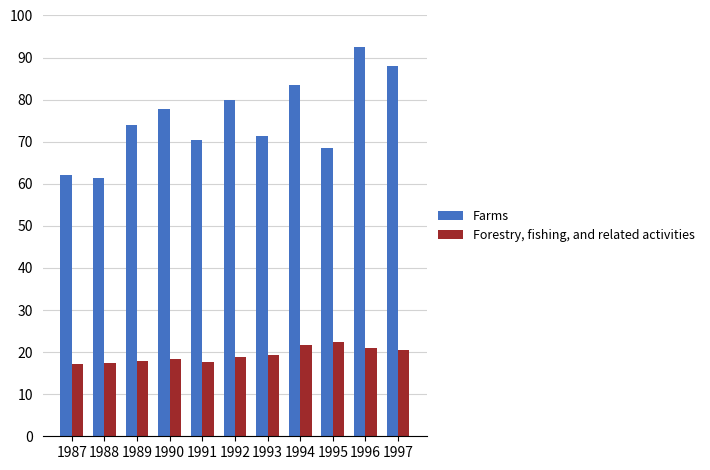

List the series in order of their overall mean, lowest first.

Forestry, fishing, and related activities, Farms